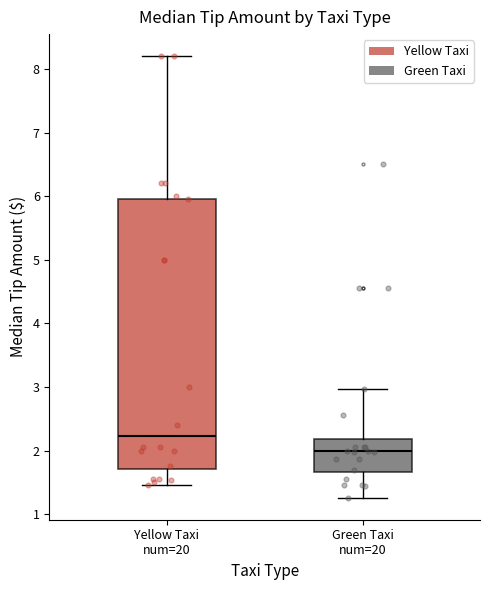

Reading left to right, transcribe this box plot: for each box, give where its median line is, the range the box spans, and where its two whiskers end, as read against the y-axis. The values are not printed on the chart, so give them approximately, as read against the axis.

Yellow Taxi num=20: median 2.2, box 1.7 to 6.0, whiskers 1.5 to 8.2
Green Taxi num=20: median 2.0, box 1.7 to 2.2, whiskers 1.3 to 3.0